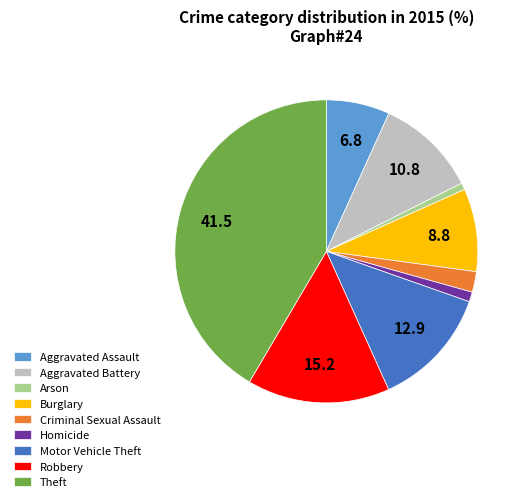

Approximately how many times larger is the value at Arson compared to Criminal Sexual Assault?

0.3